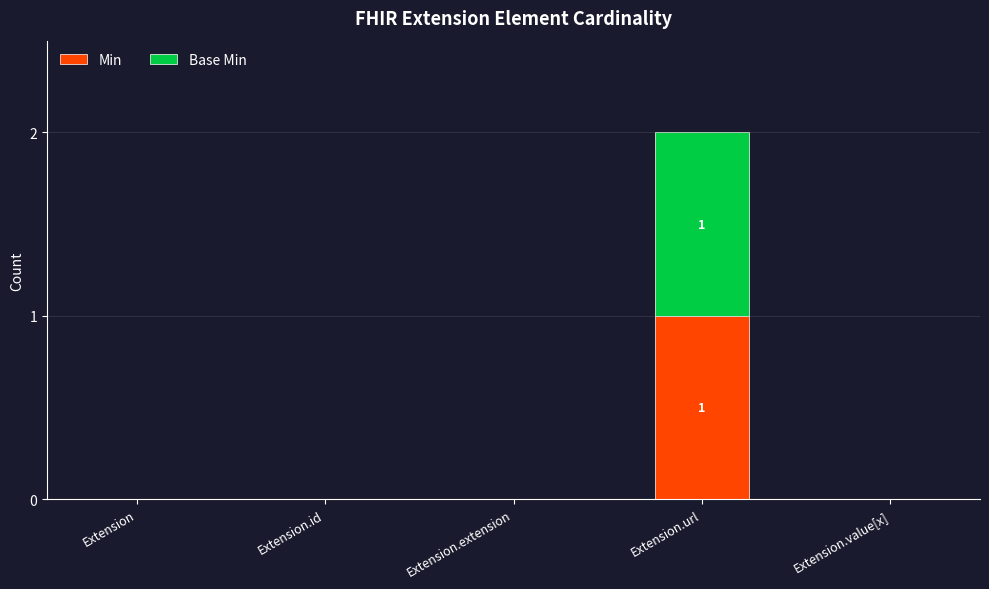

At which category is the sum across all series the highest?

Extension.url